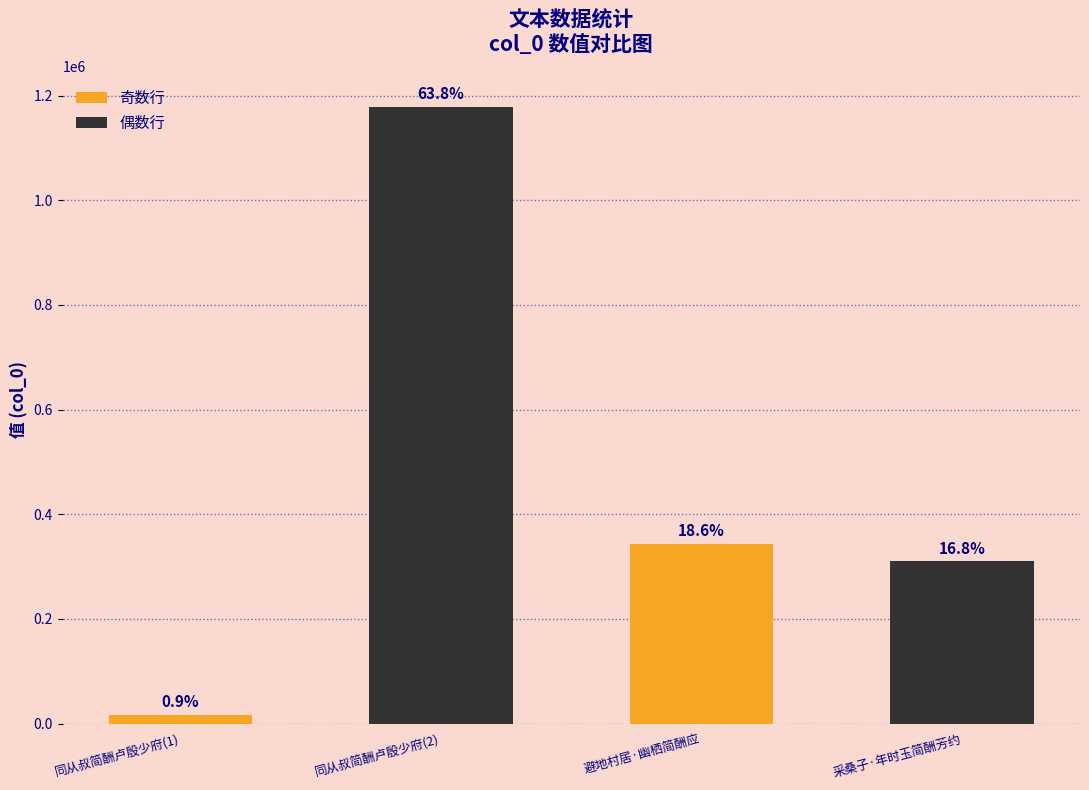

True or false: the data shows 480609 at 采桑子·年时玉简酬芳约.

False